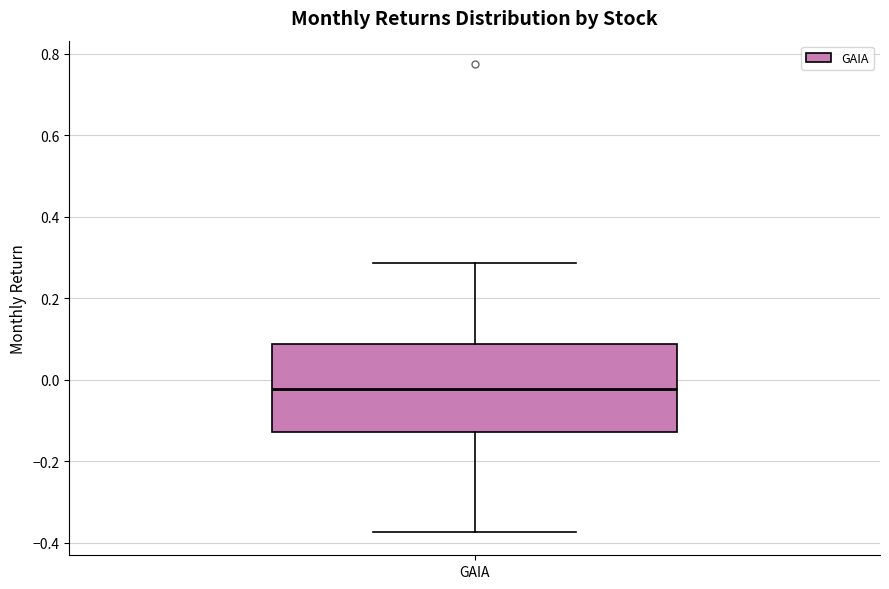

Read this box plot against the y-axis: the position of the median line, the range covered by the box, and the ends of both whiskers. The values are not printed on the chart, so give them approximately, as read against the axis.

median -0.02, box -0.12 to 0.08, whiskers -0.38 to 0.28